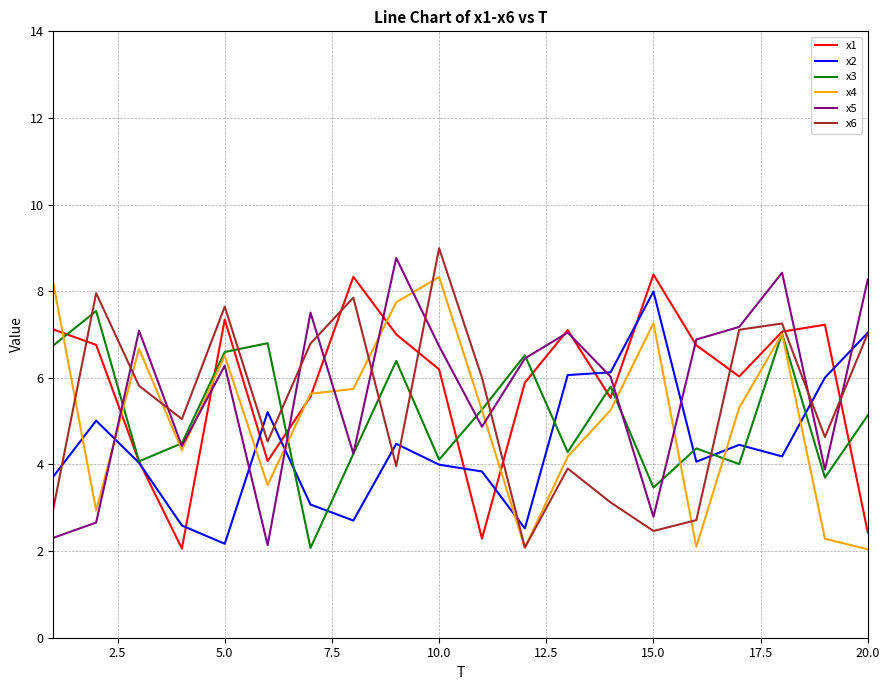

After their last crossing, which series has the higher values: x1 or x5?

x5